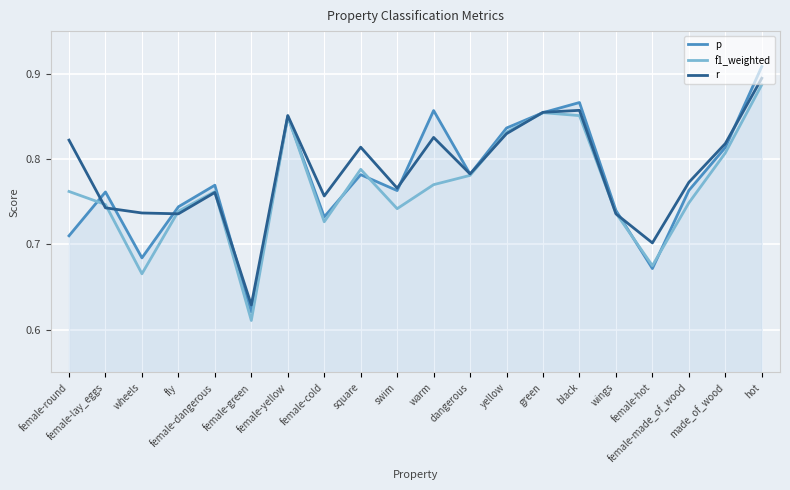

Which series has the largest range (max minus min)?

p